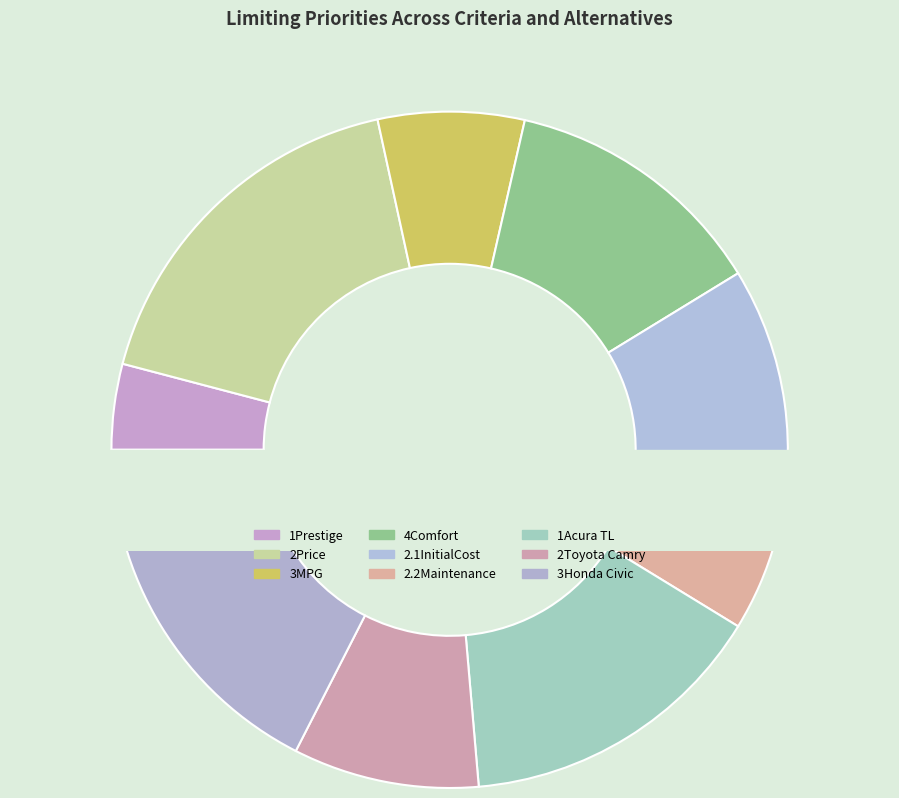

Does 2.2Maintenance represent more than half of the total?

No